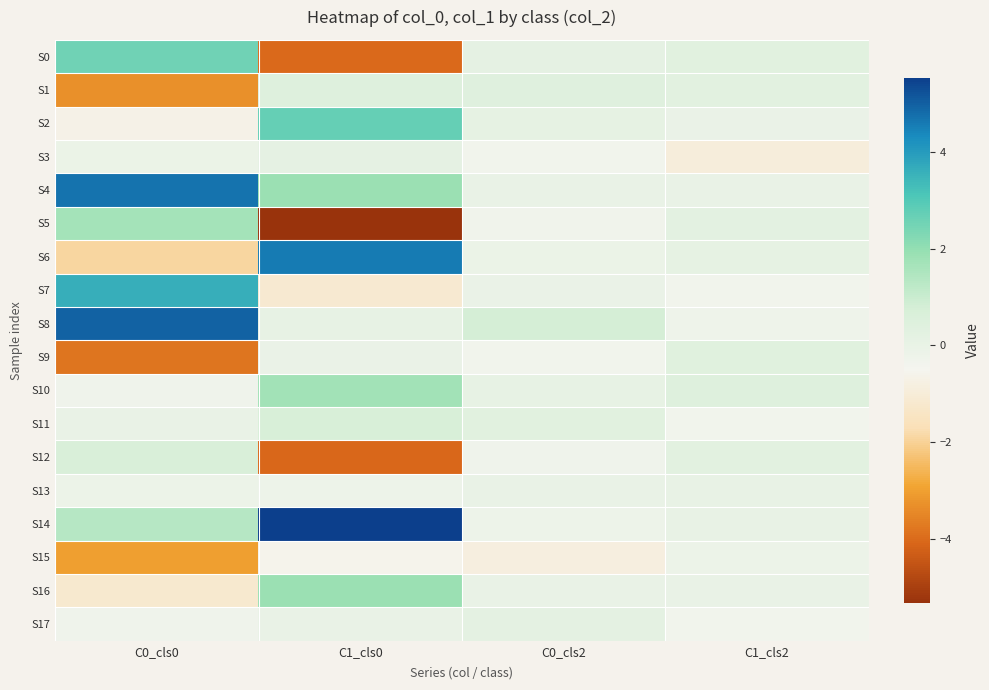

Rank the series at C0_cls0 from highest to lowest value.

S8, S4, S7, S0, S5, S14, S12, S11, S3, S13, S10, S17, S2, S16, S6, S15, S1, S9